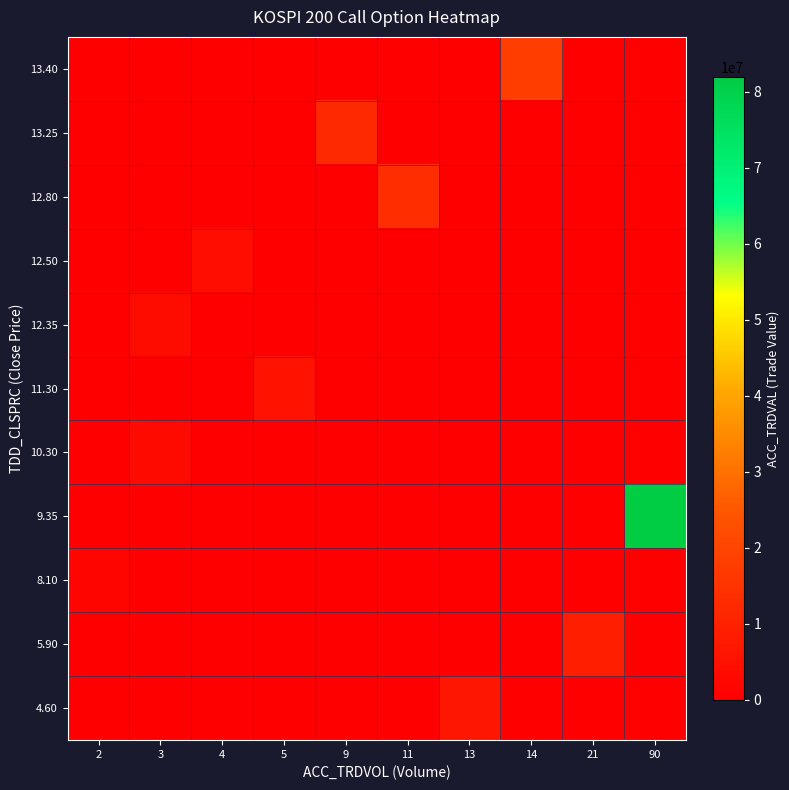

Which label corresponds to the largest value in the chart?

90